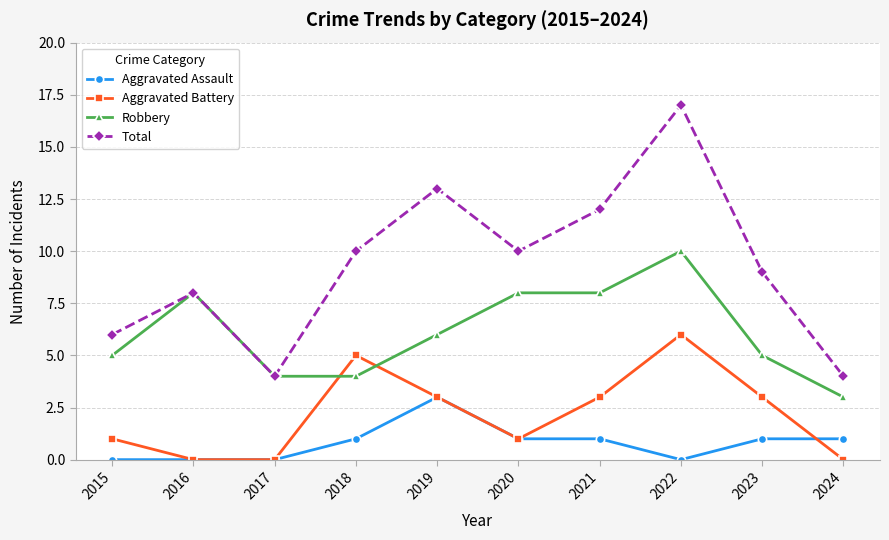

True or false: Aggravated Battery has more than 1 interior local peaks.

True